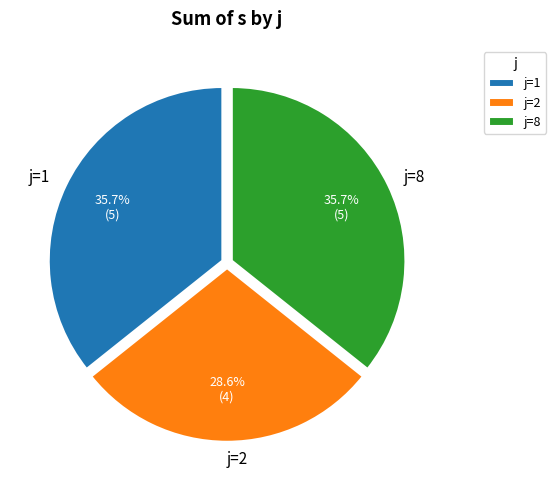

How much of the chart is everything except j=2?

71.4%